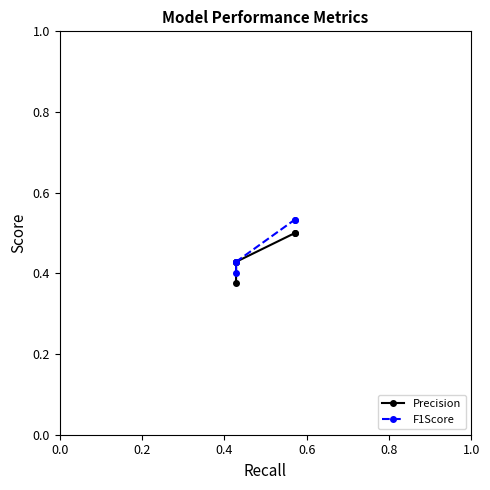

Count the Precision values in the range 0 to 1.

5